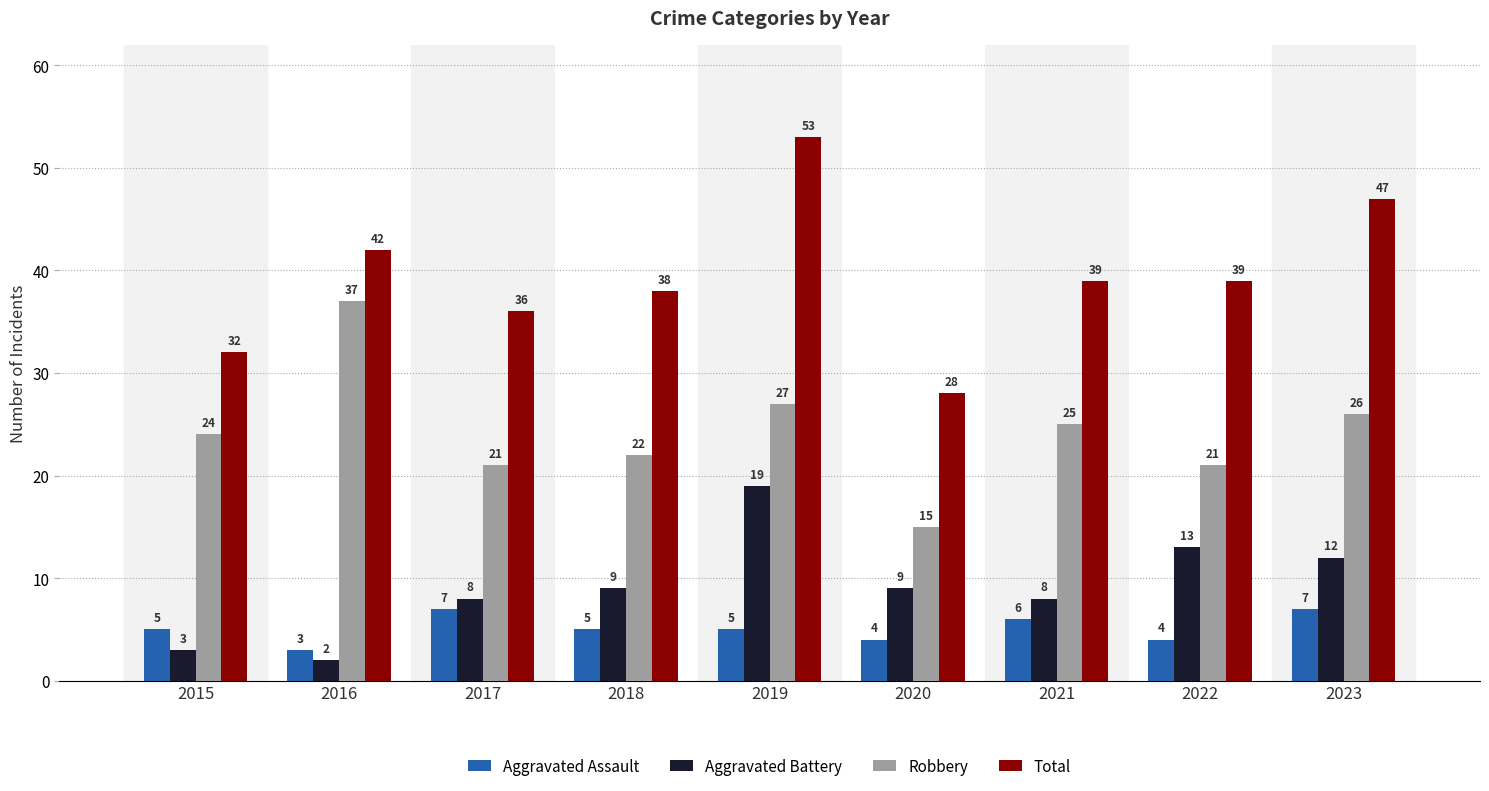

At which category is the sum across all series the highest?

2019